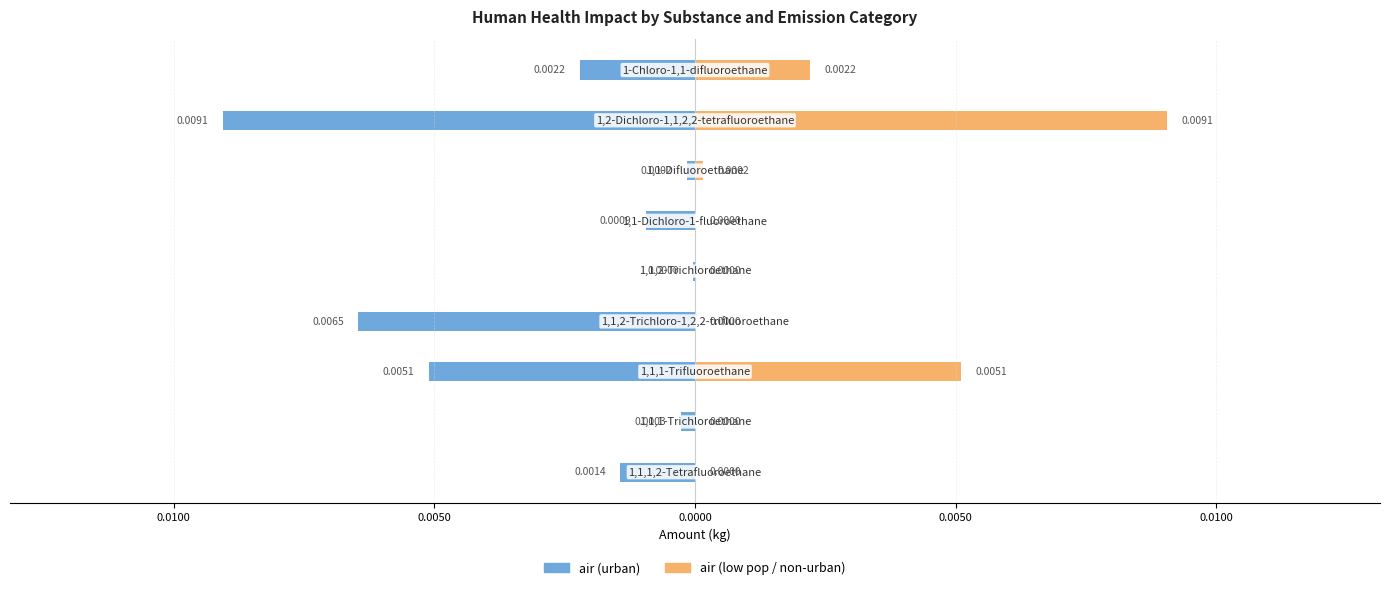

What are all the series names shown in the legend?

air (urban), air (low pop / non-urban)